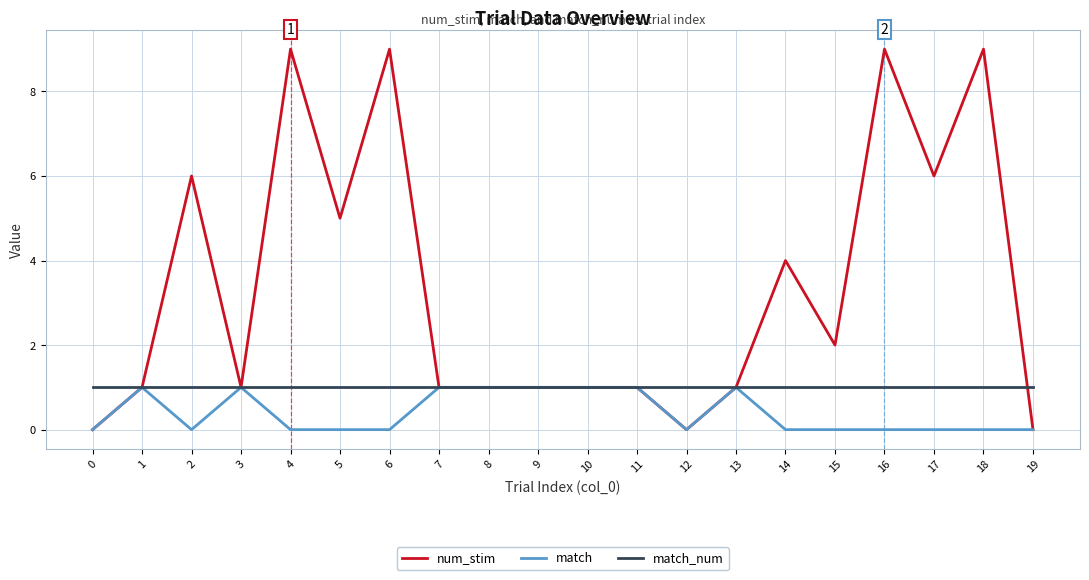

True or false: match_num and num_stim cross at least once.

True